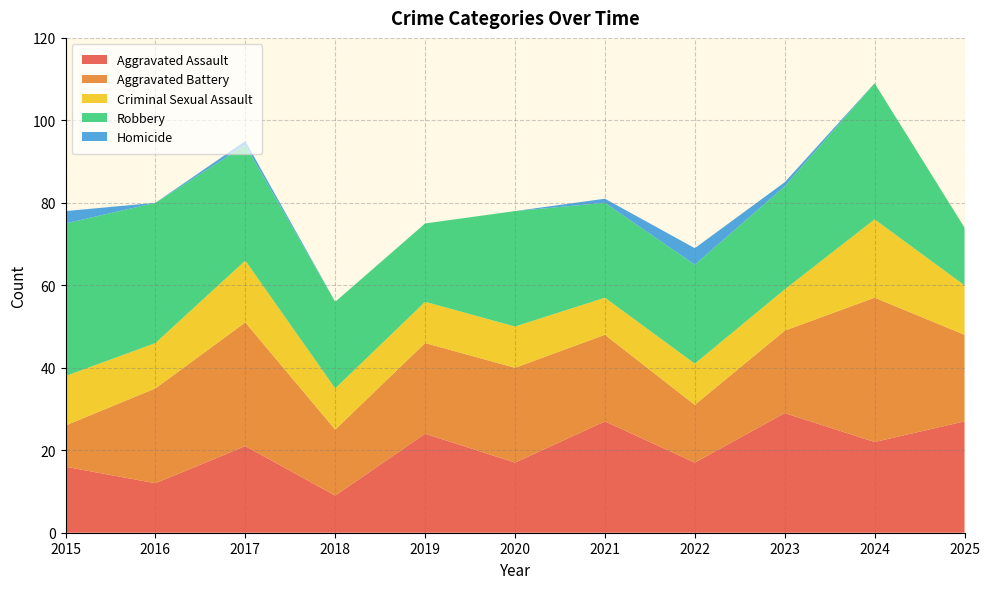

Reading left to right, what are all the values shown in this chart?

Aggravated Assault: 16	12	21	9	24	17	27	17	29	22	27
Aggravated Battery: 10	23	30	16	22	23	21	14	20	35	21
Criminal Sexual Assault: 12	11	15	10	10	10	9	10	10	19	12
Robbery: 37	34	28	21	19	28	23	24	25	33	14
Homicide: 3	0	1	0	0	0	1	4	1	0	0